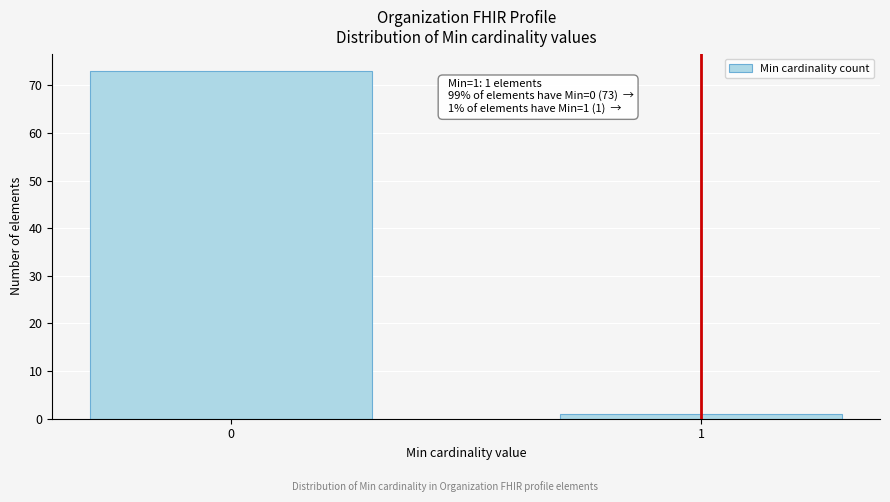

Reading left to right, transcribe all the data shown in this chart.

73	1